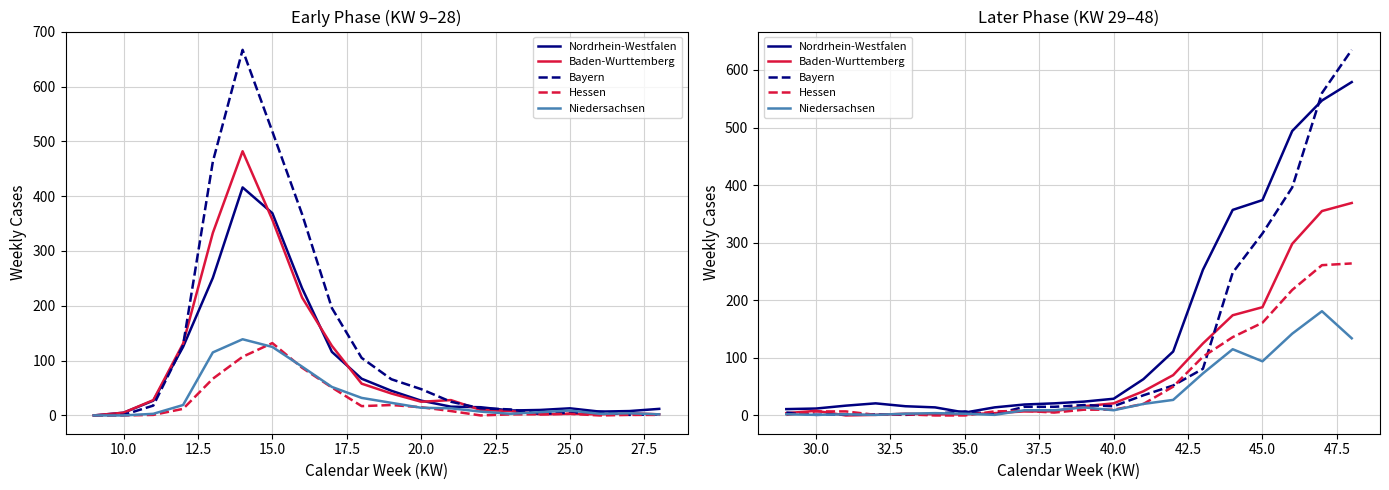

Which series has the largest range (max minus min)?

Bayern